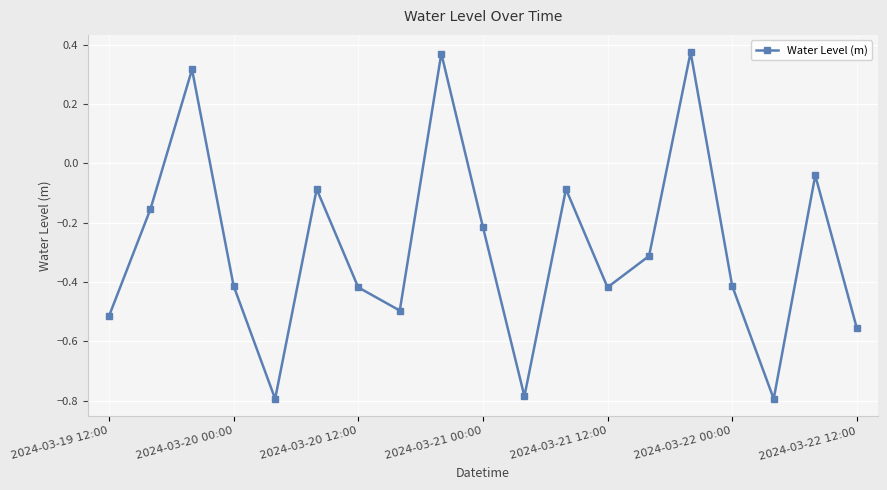

How many points are higher than both their immediate neighbors (excluding endpoints)?

6